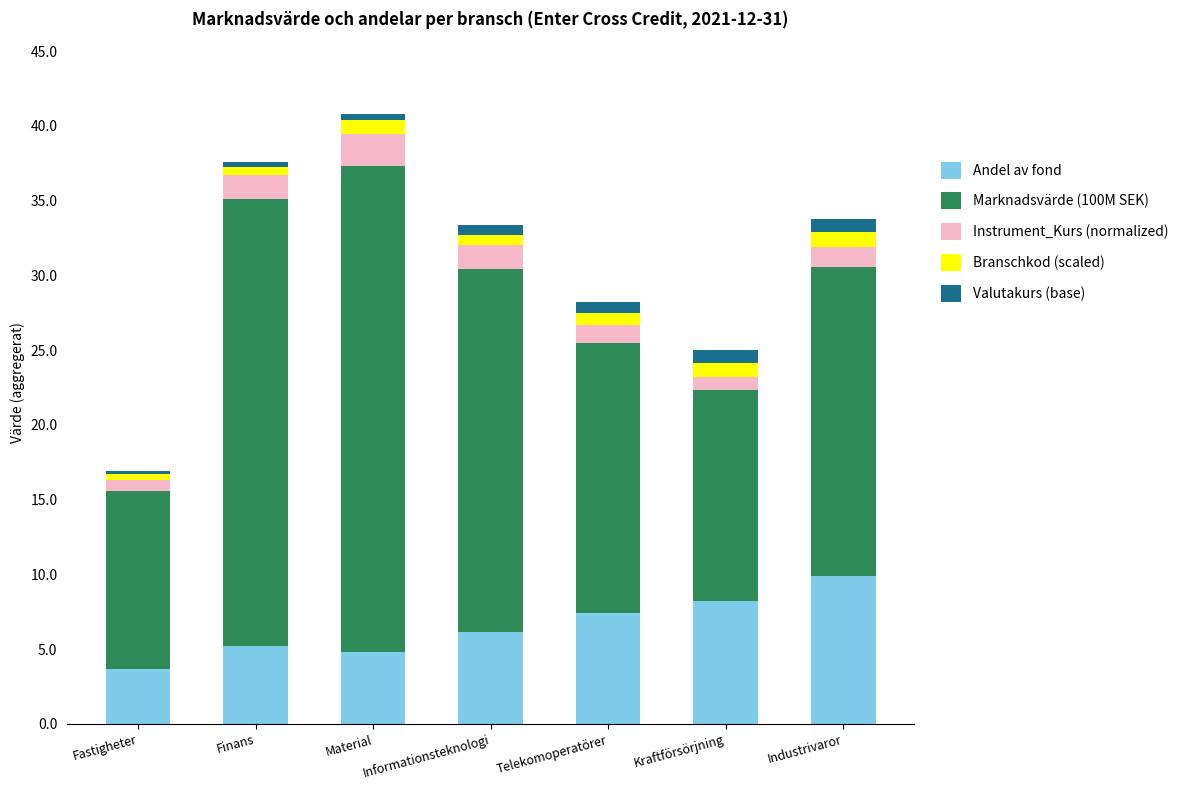

What is the highest value of the Andel av fond series?

9.9